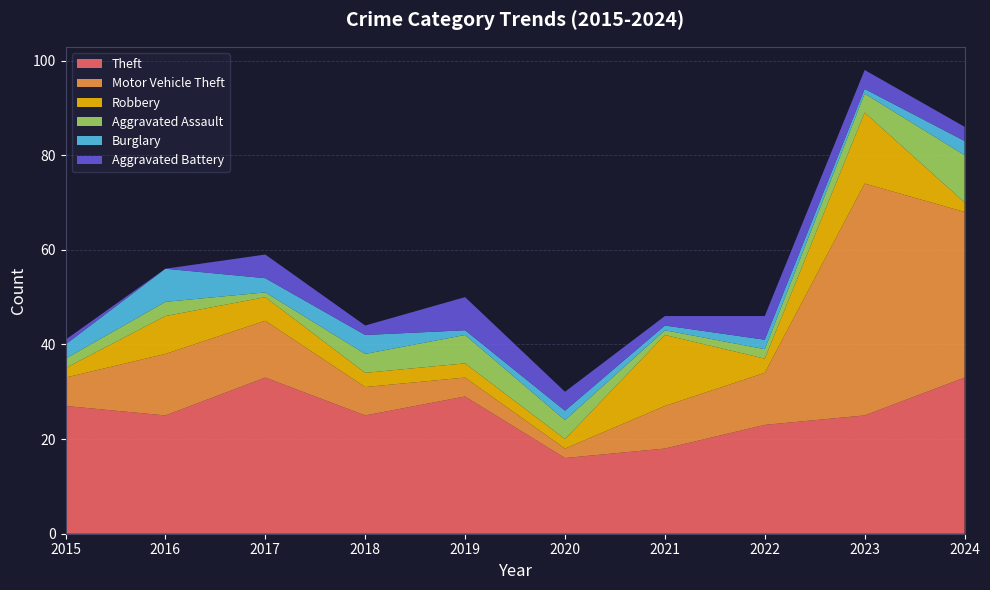

Reading left to right, list all the values displayed in this chart.

Theft: 27	25	33	25	29	16	18	23	25	33
Motor Vehicle Theft: 6	13	12	6	4	2	9	11	49	35
Robbery: 2	8	5	3	3	2	15	3	15	2
Aggravated Assault: 2	3	1	4	6	4	1	2	4	10
Burglary: 3	7	3	4	1	2	1	2	1	3
Aggravated Battery: 1	0	5	2	7	4	2	5	4	3